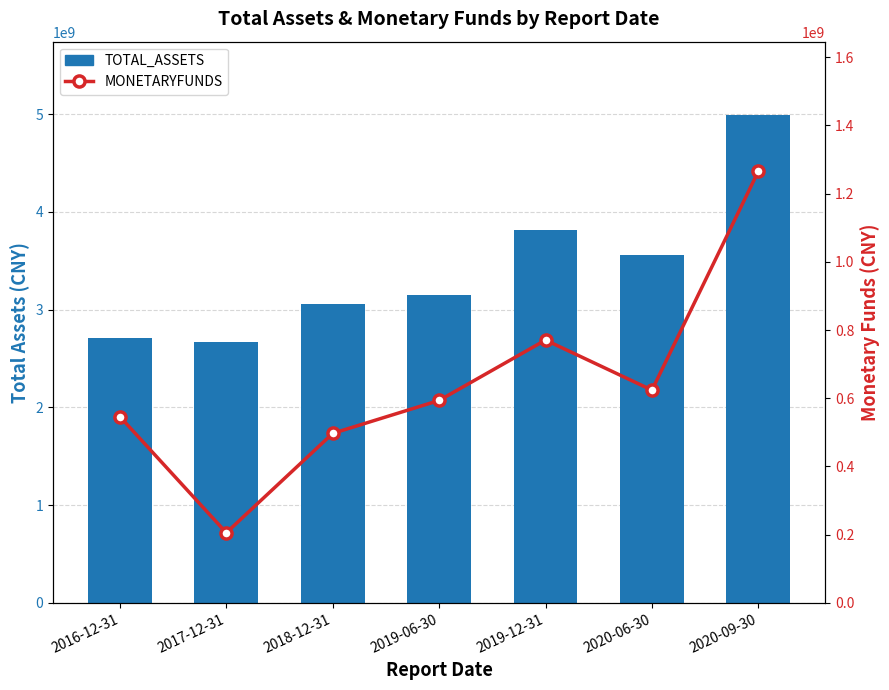

At which category does the chart reach its peak across all series?

2020-09-30